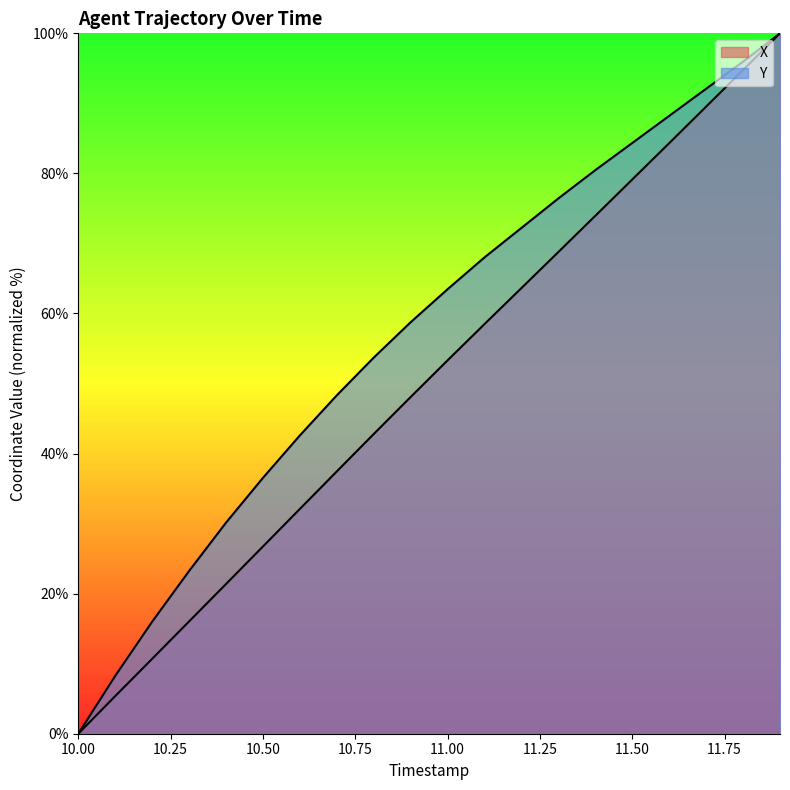

Is the value of Y at 11.9 greater than the value of X at 10.0?

Yes